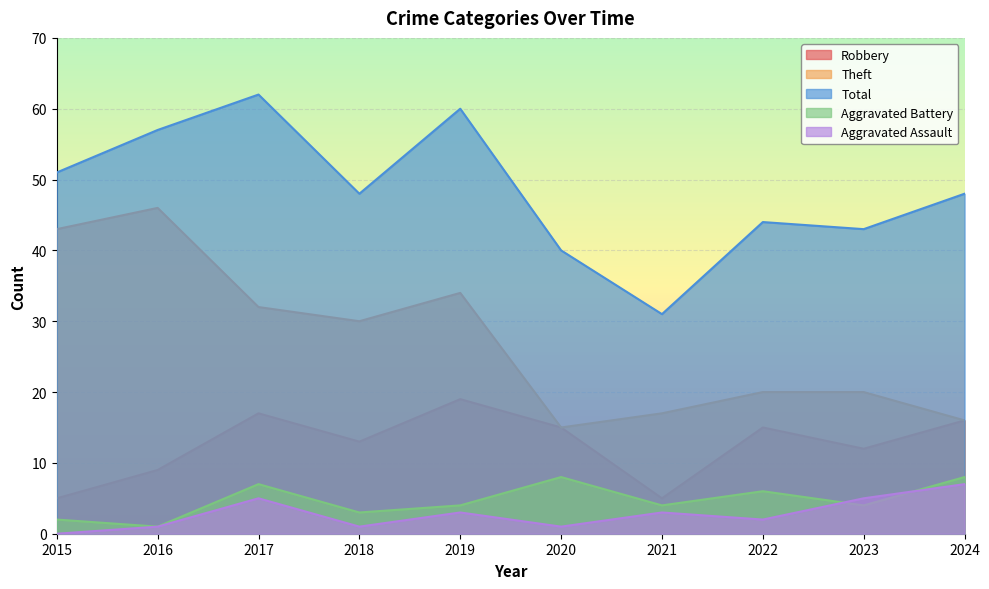

Where is Theft nearest to the value 30?

2018